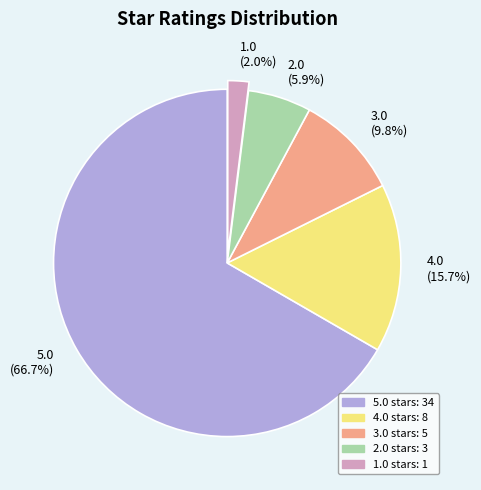

Is there a majority slice in this chart?

Yes